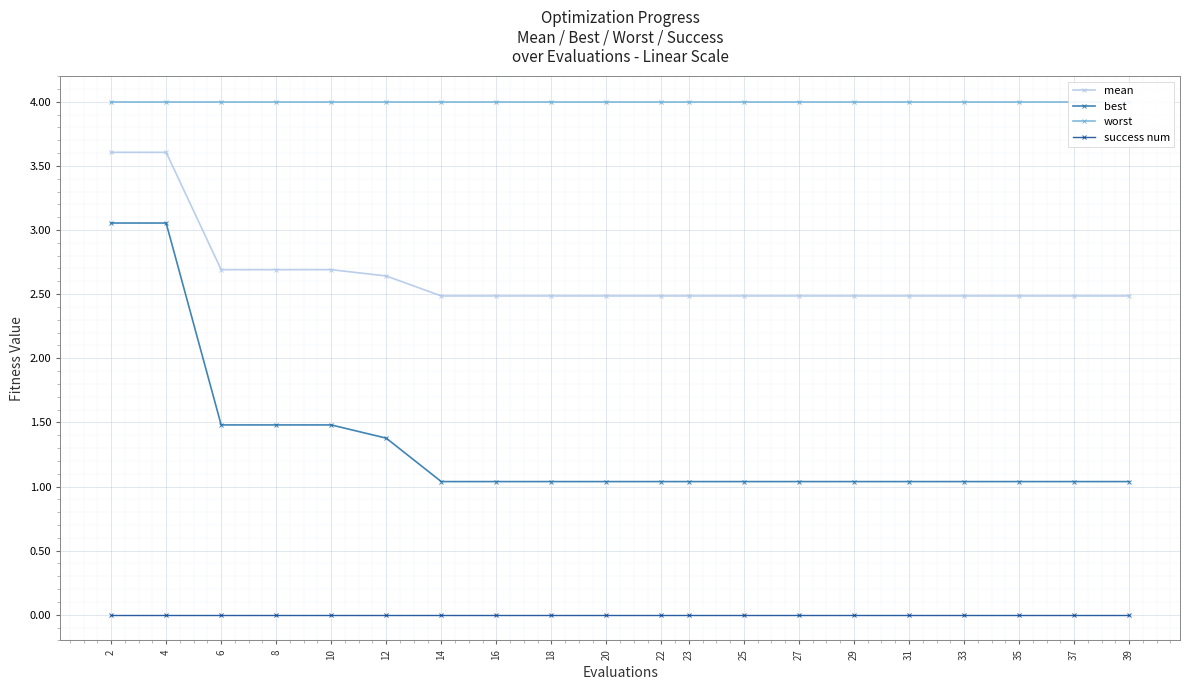

Reading left to right, what are all the values shown in this chart?

mean: 2=3.6	4=3.6	6=2.7	8=2.7	10=2.7	12=2.6	14=2.5	16=2.5	18=2.5	20=2.5	22=2.5	23=2.5	25=2.5	27=2.5	29=2.5	31=2.5	33=2.5	35=2.5	37=2.5	39=2.5
best: 2=3.1	4=3.1	6=1.5	8=1.5	10=1.5	12=1.4	14=1.0	16=1.0	18=1.0	20=1.0	22=1.0	23=1.0	25=1.0	27=1.0	29=1.0	31=1.0	33=1.0	35=1.0	37=1.0	39=1.0
worst: 2=4.0	4=4.0	6=4.0	8=4.0	10=4.0	12=4.0	14=4.0	16=4.0	18=4.0	20=4.0	22=4.0	23=4.0	25=4.0	27=4.0	29=4.0	31=4.0	33=4.0	35=4.0	37=4.0	39=4.0
success num: 2=0.0	4=0.0	6=0.0	8=0.0	10=0.0	12=0.0	14=0.0	16=0.0	18=0.0	20=0.0	22=0.0	23=0.0	25=0.0	27=0.0	29=0.0	31=0.0	33=0.0	35=0.0	37=0.0	39=0.0